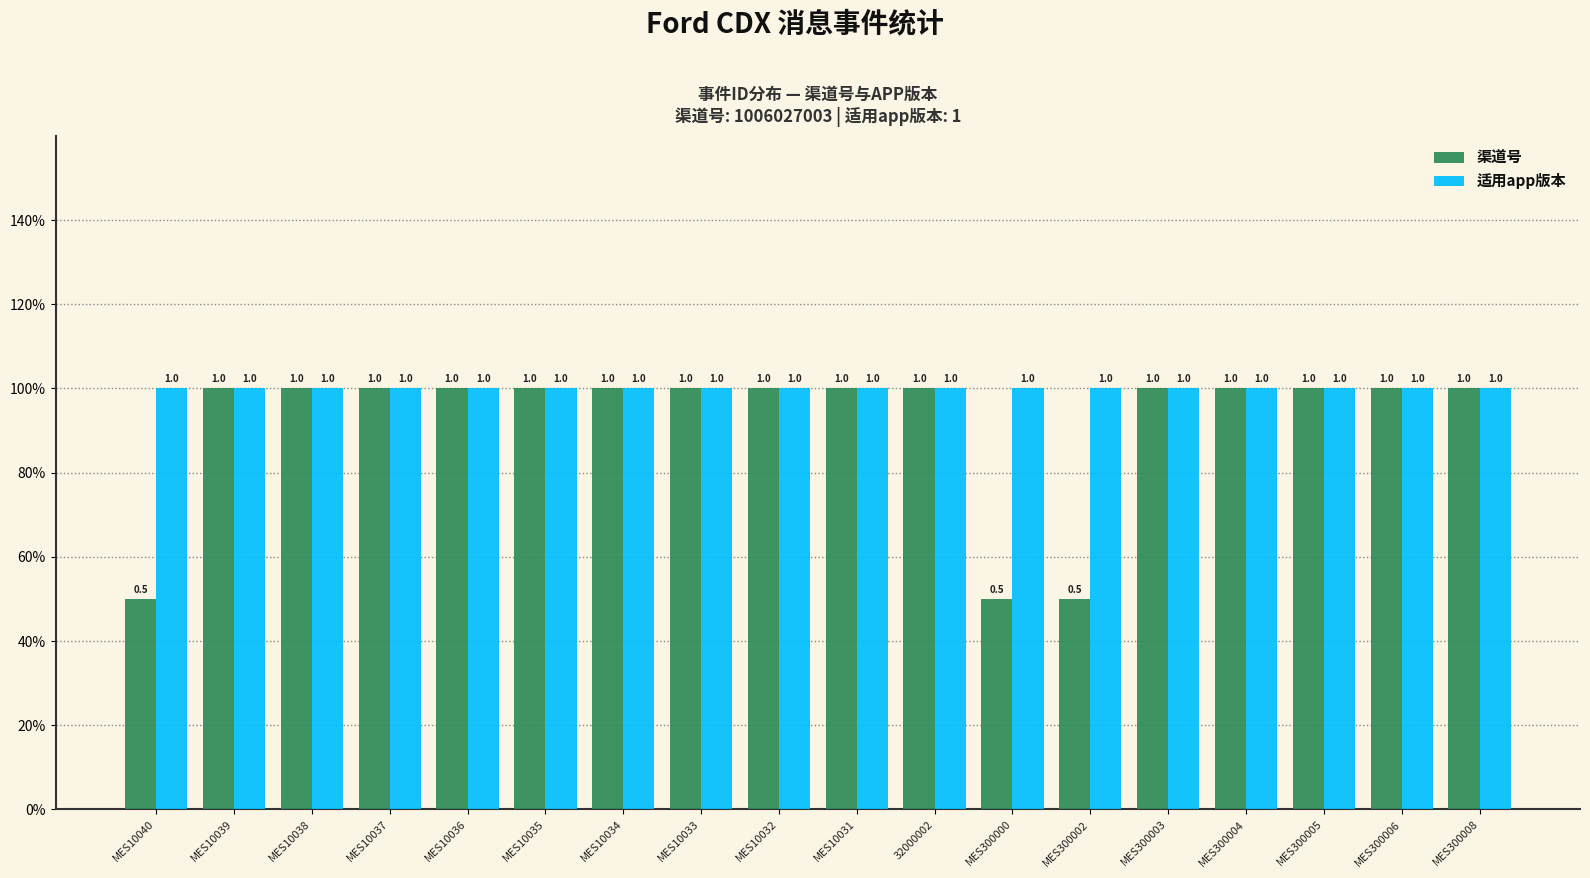

The 适用app版本 series shows 1.5 at MES300006. True or false?

False